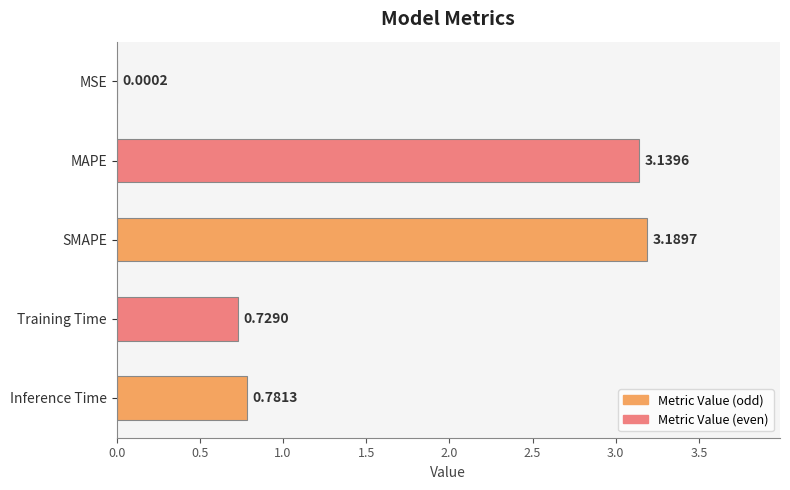

What is the sum of all values?

7.8